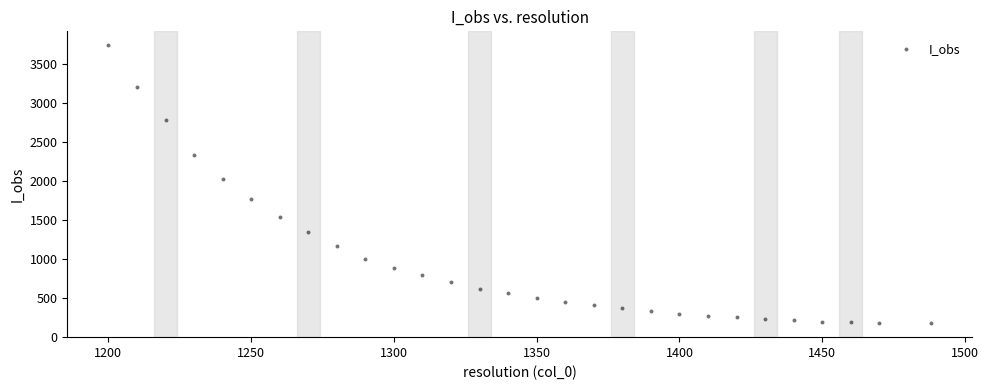

What Y value in the scatter plot is closest to 1954?

2019.3